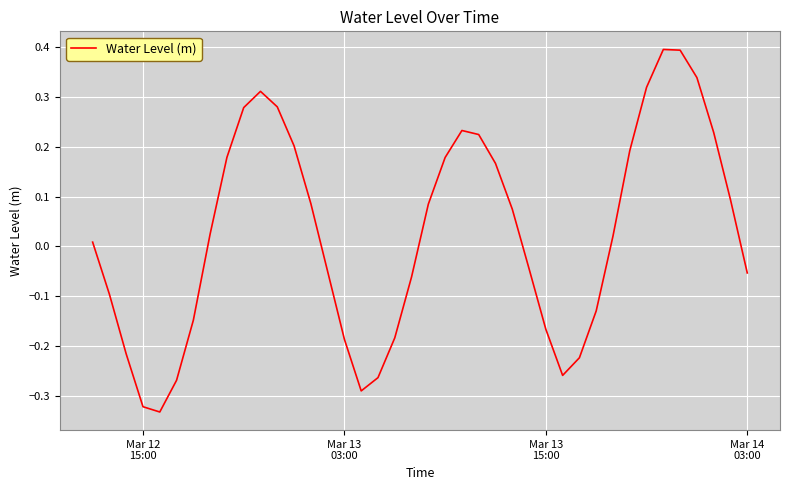

What is the difference between the maximum and minimum values?

0.7